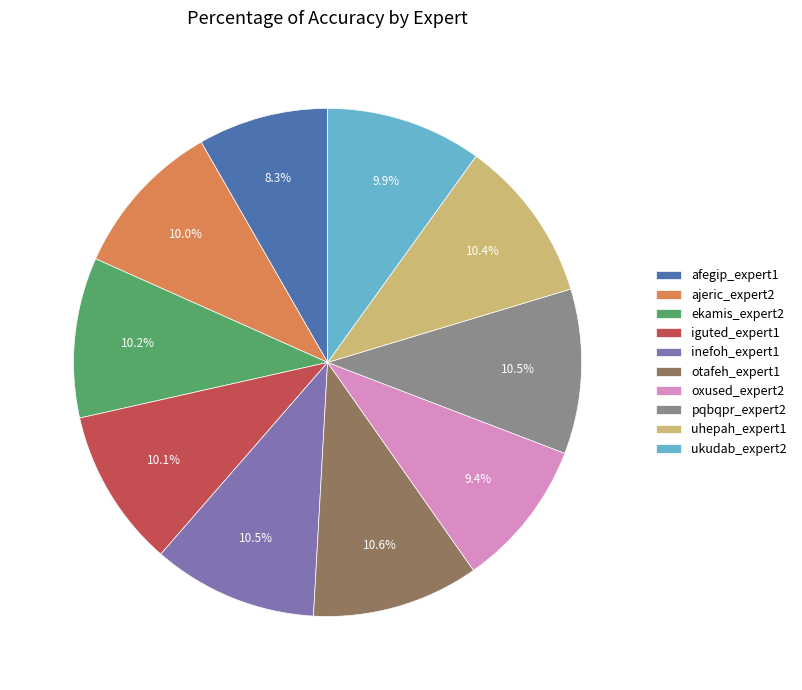

Does any single category account for the majority?

No